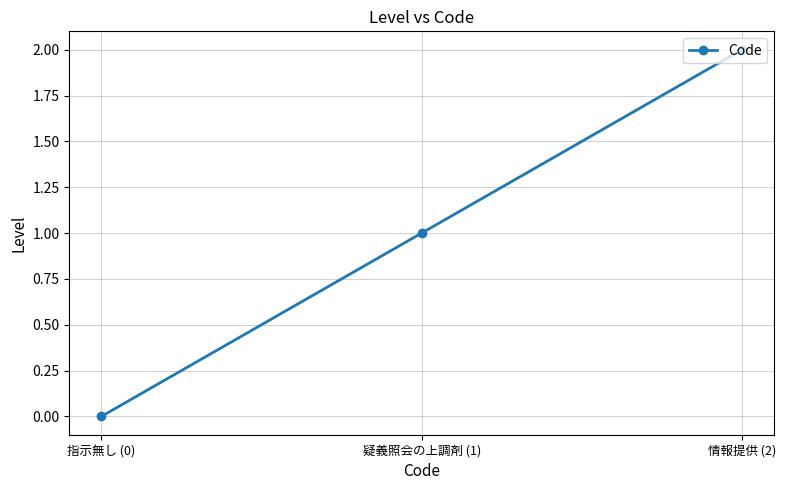

Rank the categories by value from lowest to highest.

指示無し (0), 疑義照会の上調剤 (1), 情報提供 (2)